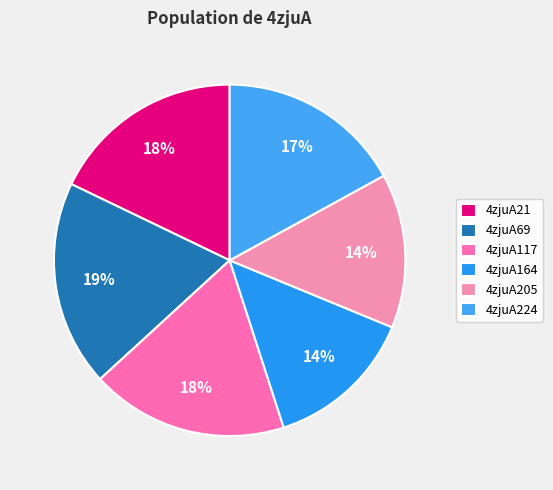

What percentage is the 4zjuA69 slice, to the nearest percent?

19%